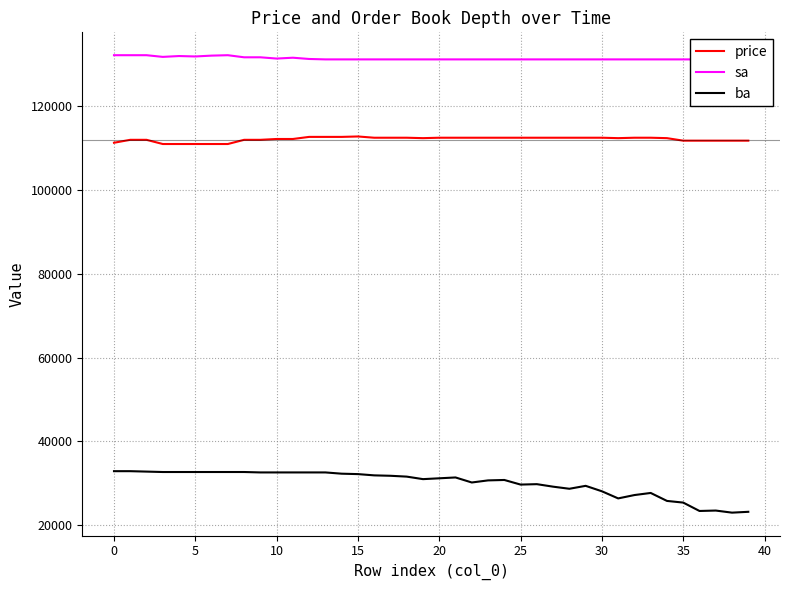

Where is the first local minimum for price?

19